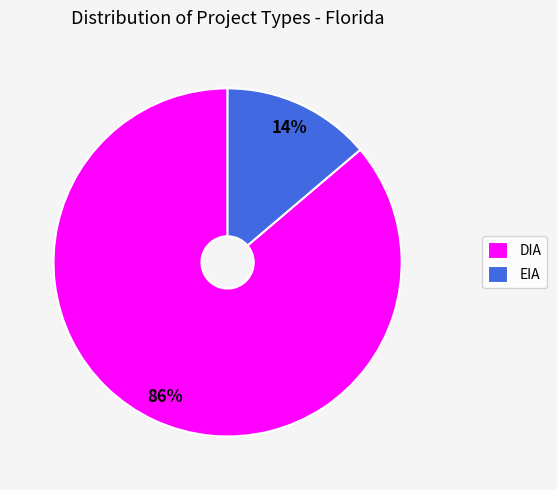

To the nearest percent, what is the combined percentage of DIA and EIA?

100%